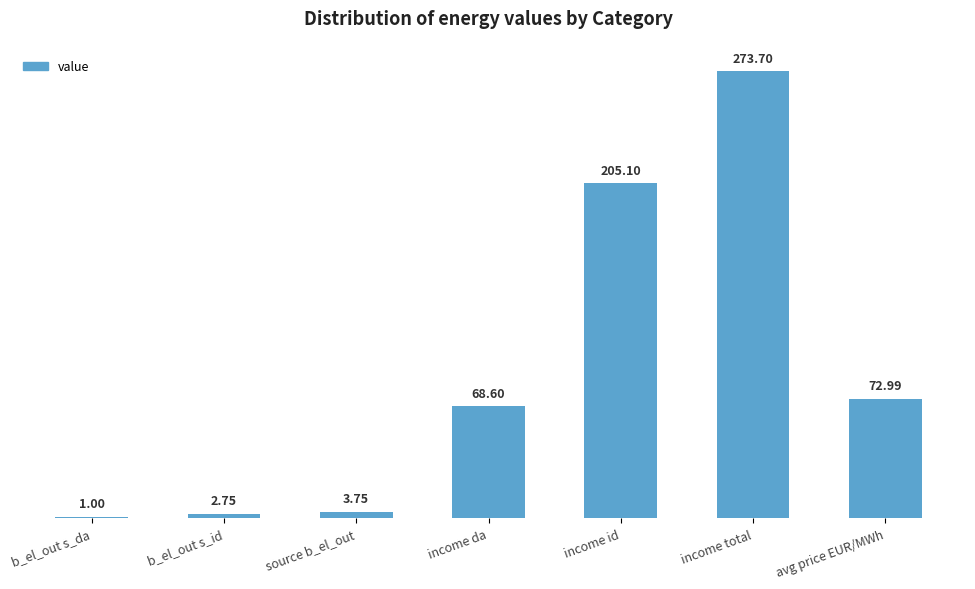

At which label is the value closest to 137?

avg price EUR/MWh